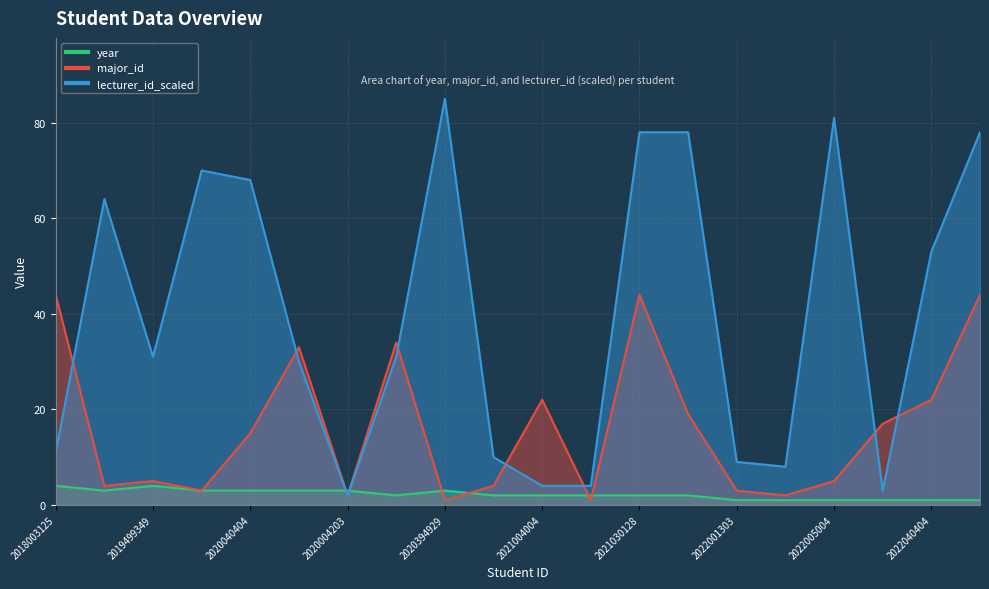

True or false: major_id has more than 2 interior local peaks.

True